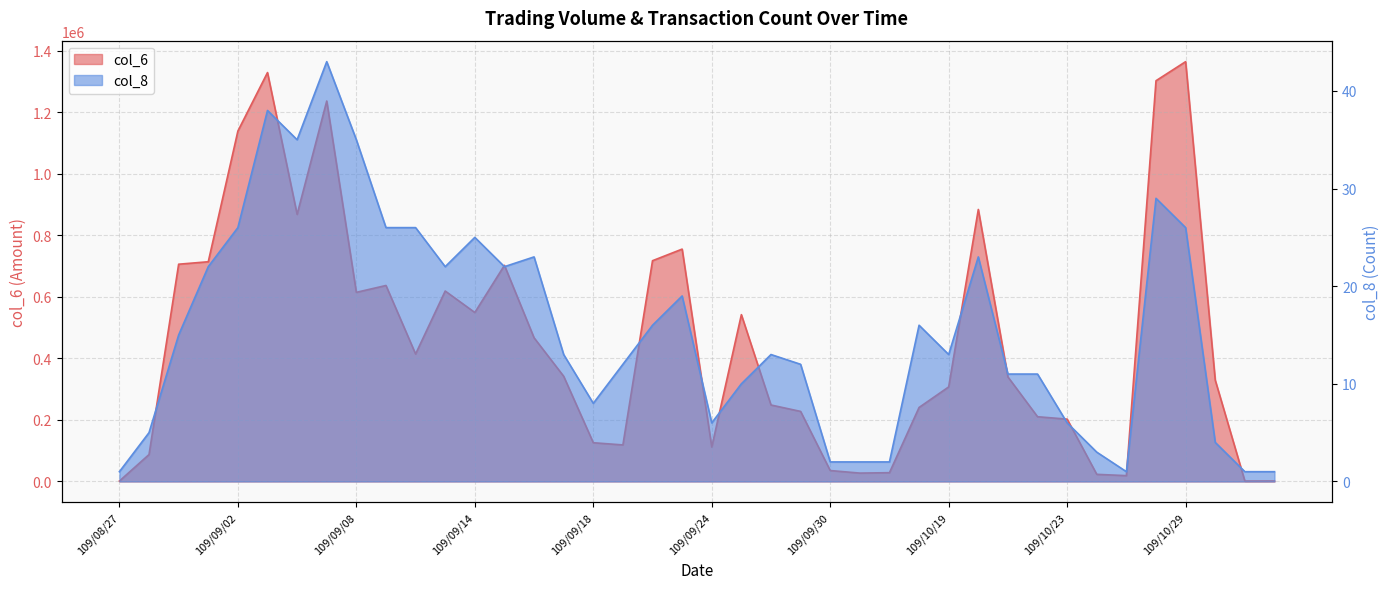

True or false: col_6 and col_8 intersect in this chart.

False